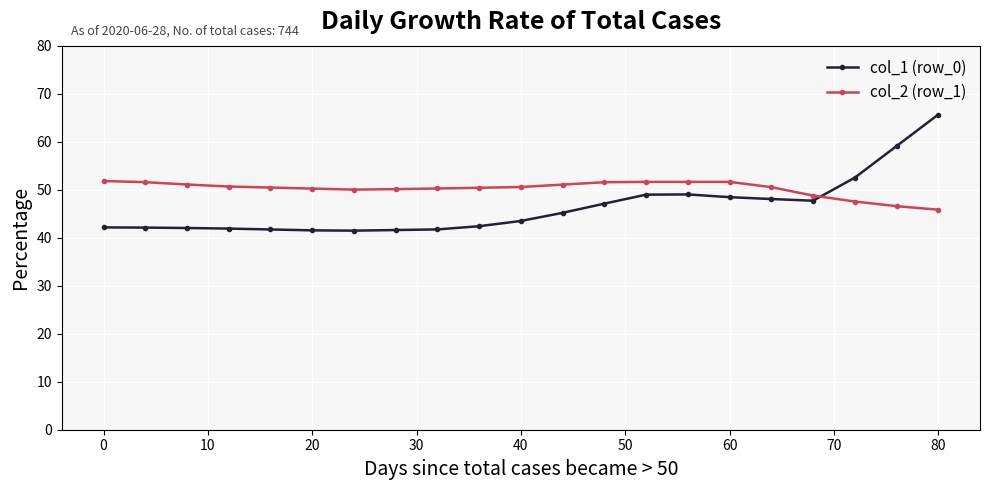

What is the sum of all col_2 (row_1) values?

1053.8